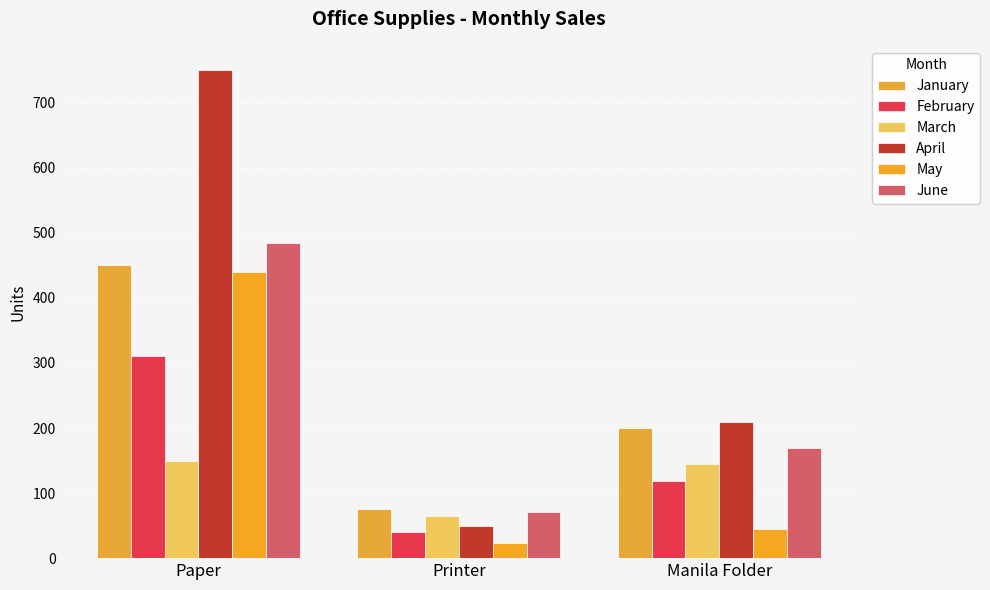

How many bars are there in total?

18